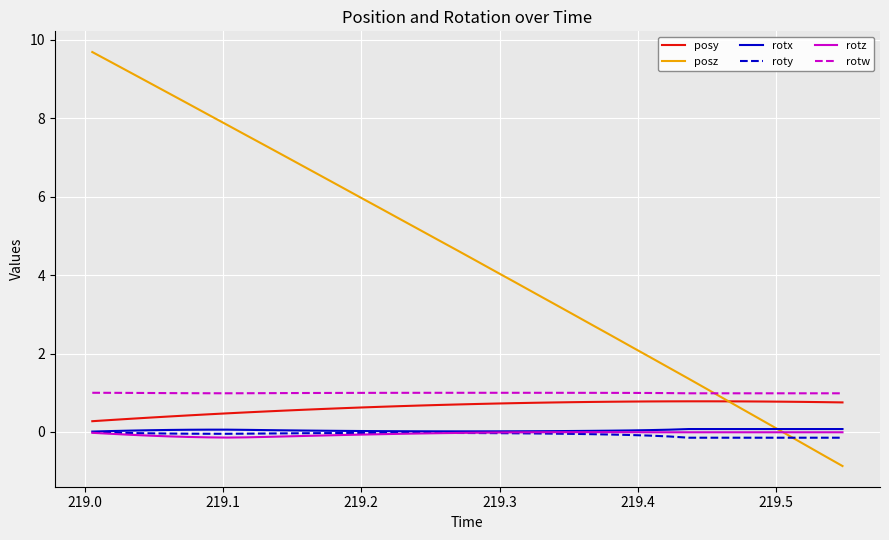

True or false: rotw and rotx cross at least once.

False